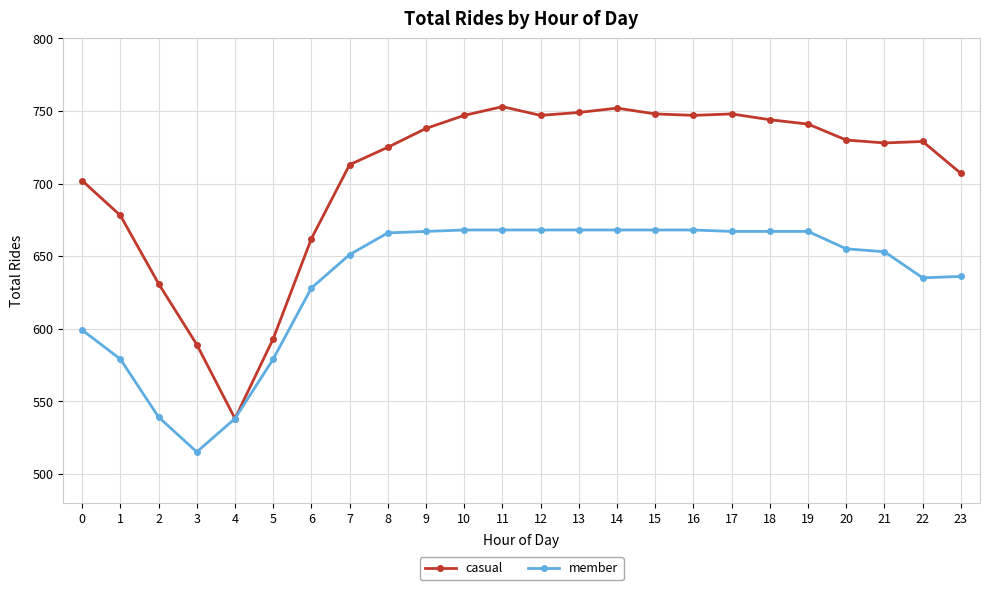

What is the lowest value of the member series?

515